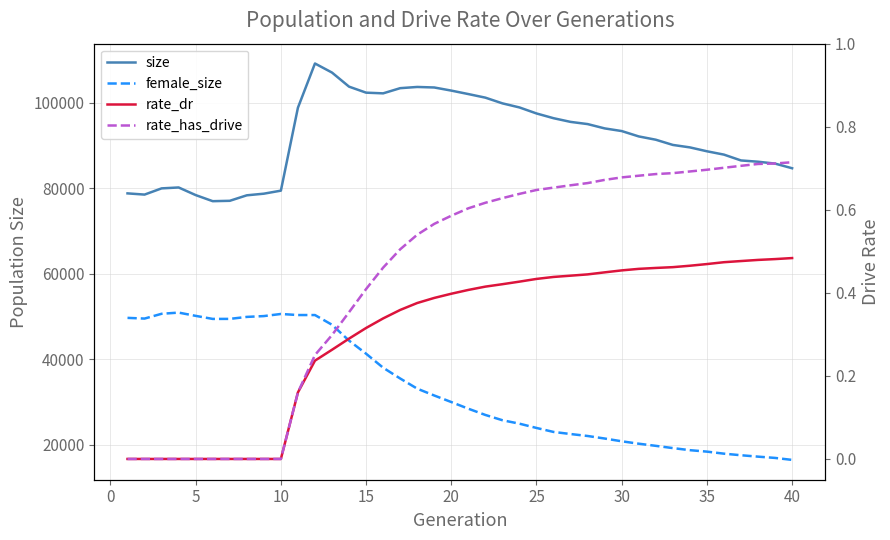

True or false: female_size and size cross at least once.

False